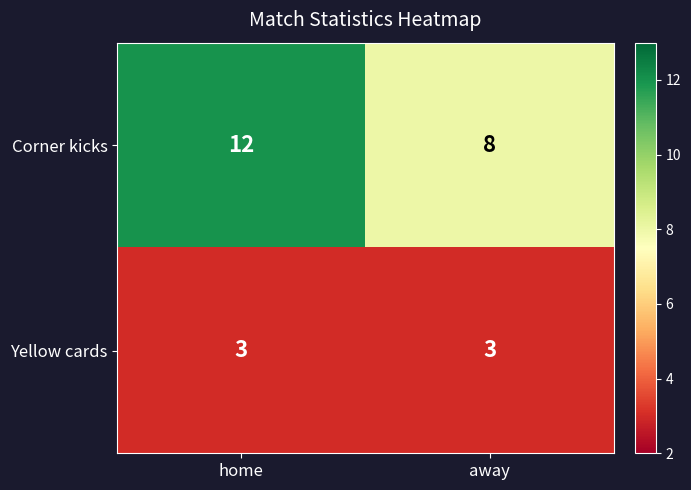

What is the sum of all Yellow cards values?

6